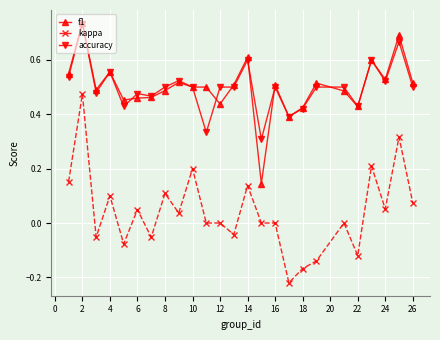

Which series has the widest spread of values?

kappa